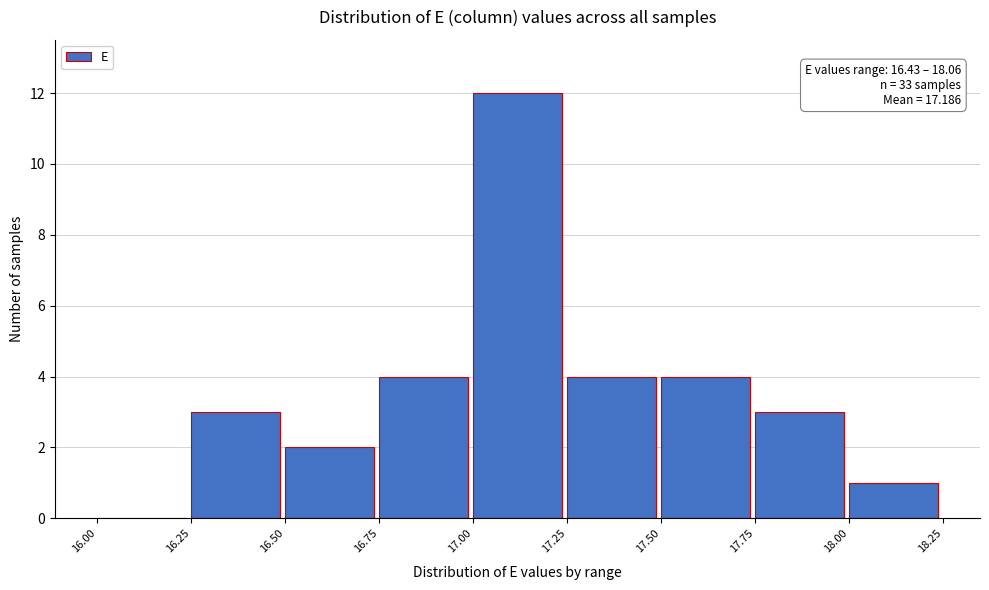

Over which range of the x-axis is the bar tallest?

17.00 to 17.25